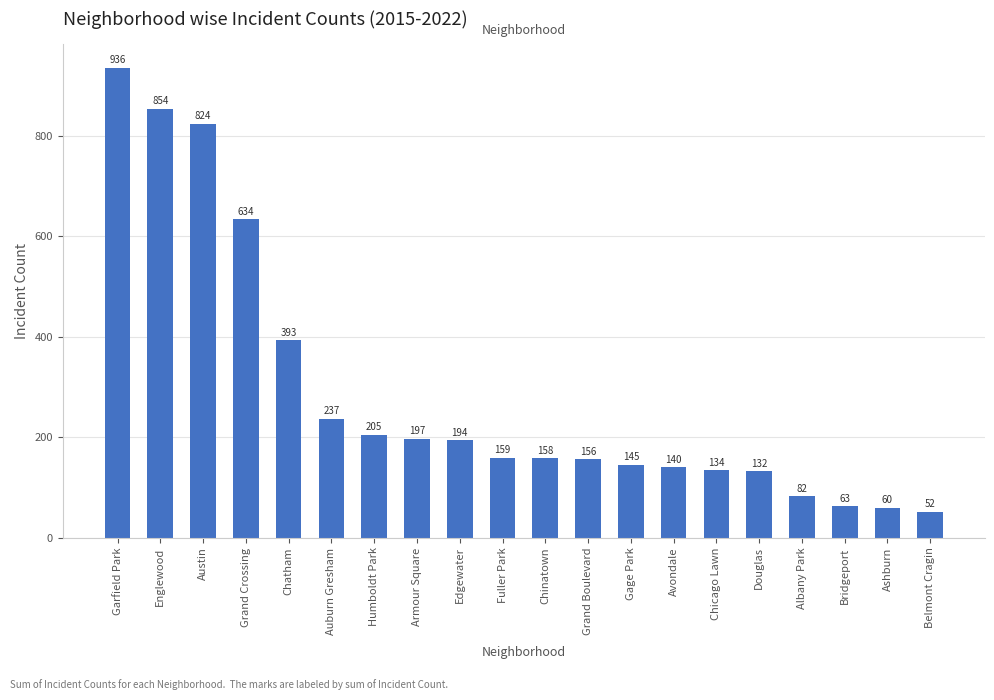

At which label is the value closest to 494?

Chatham